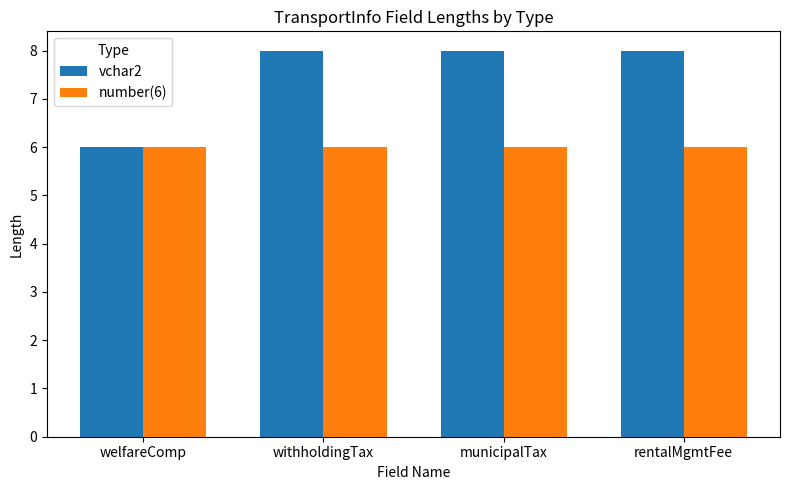

Reading left to right, extract all data points from this chart.

vchar2: welfareComp=6	withholdingTax=8	municipalTax=8	rentalMgmtFee=8
number(6): welfareComp=6	withholdingTax=6	municipalTax=6	rentalMgmtFee=6